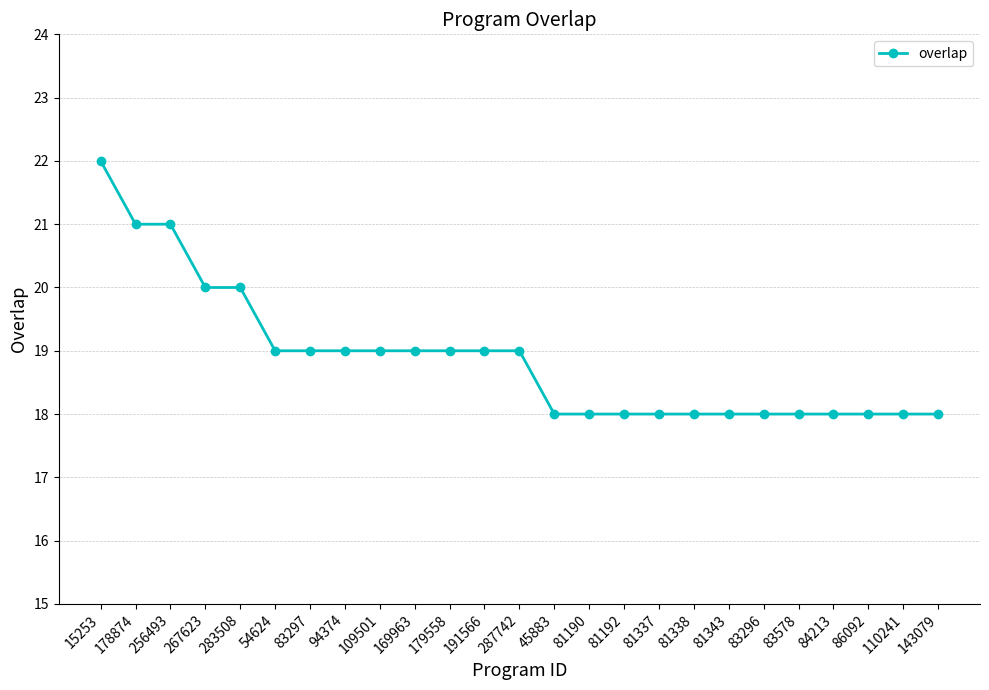

Reading left to right, what are all the values shown in this chart?

15253=22	178874=21	256493=21	267623=20	283508=20	54624=19	83297=19	94374=19	109501=19	169963=19	179558=19	191566=19	287742=19	45883=18	81190=18	81192=18	81337=18	81338=18	81343=18	83296=18	83578=18	84213=18	86092=18	110241=18	143079=18